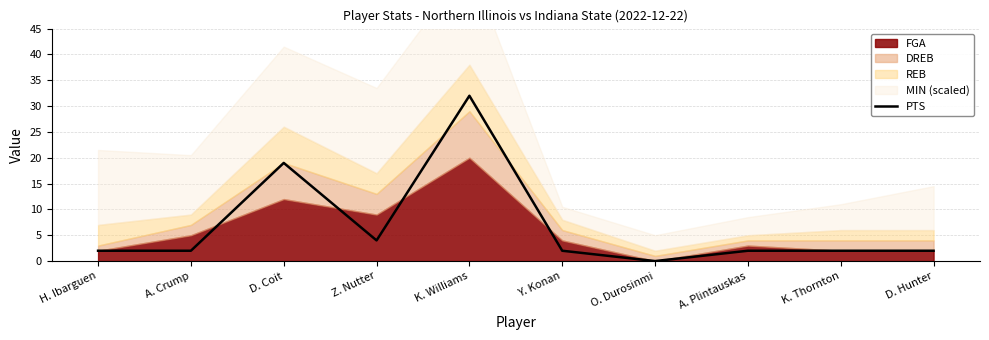

The value at K. Thornton is 2. True or false?

True